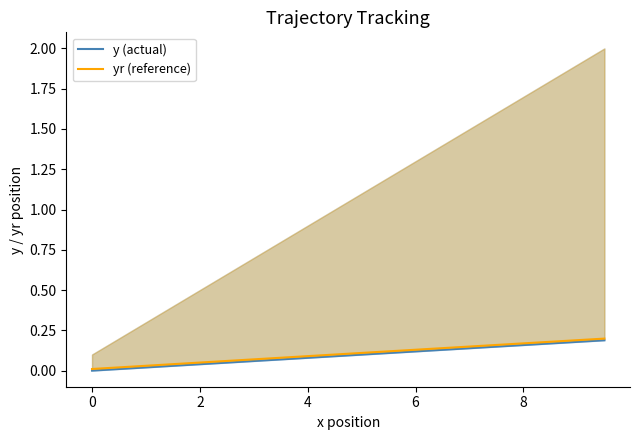

What are all the series names shown in the legend?

y (actual), yr (reference)